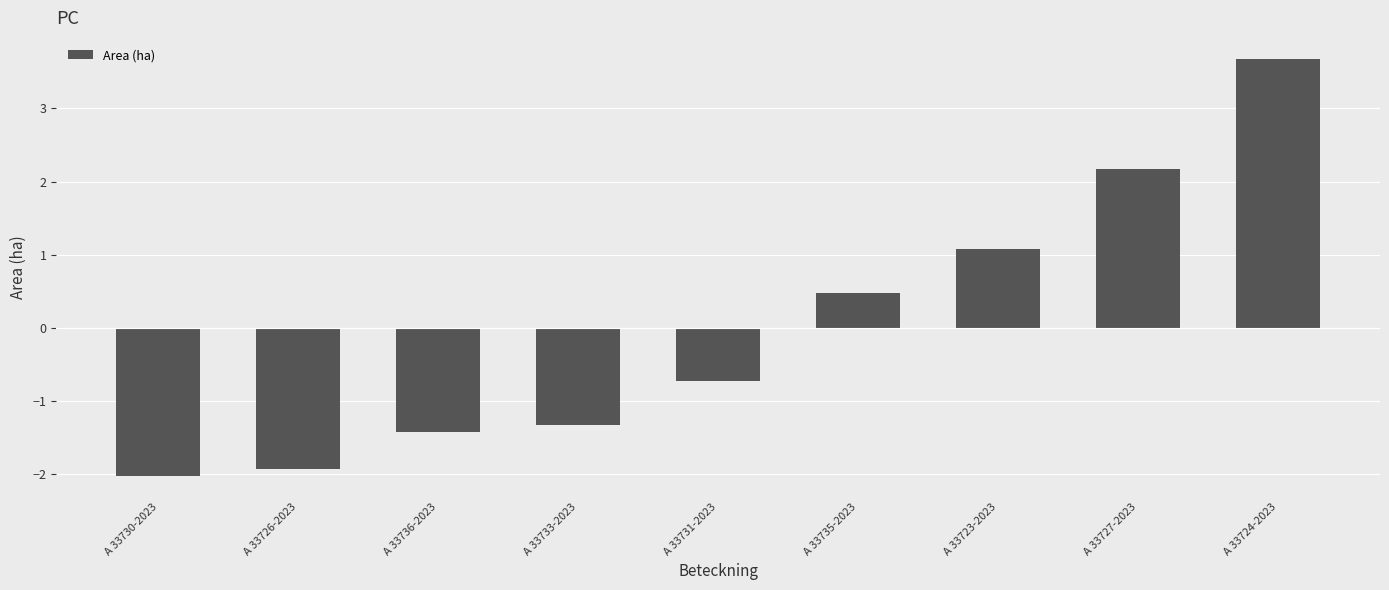

Where does the data first go above 0?

A 33735-2023